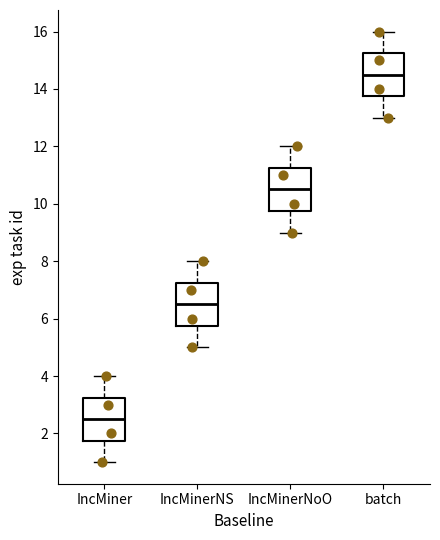

Where does the lower whisker of the box for IncMinerNoO end on the y-axis? The values are not printed on the chart, so give them approximately, as read against the axis.

9.0